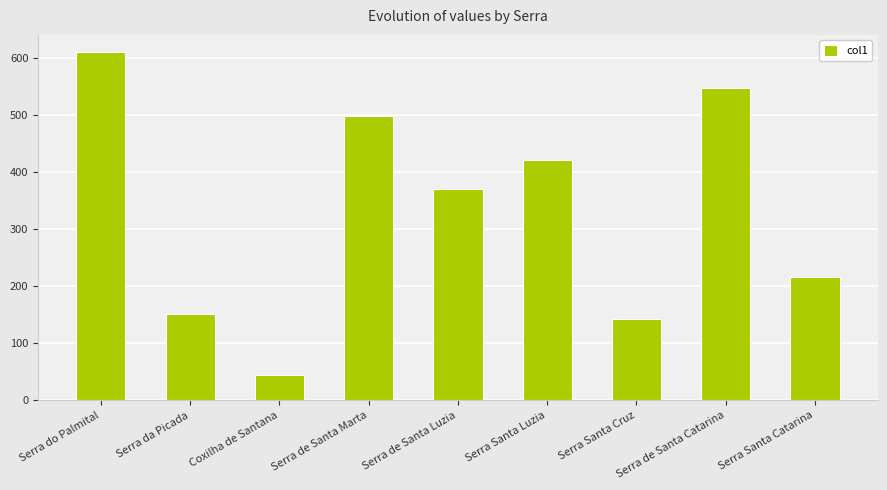

Is it true that the value at Serra Santa Cruz is 192?

False